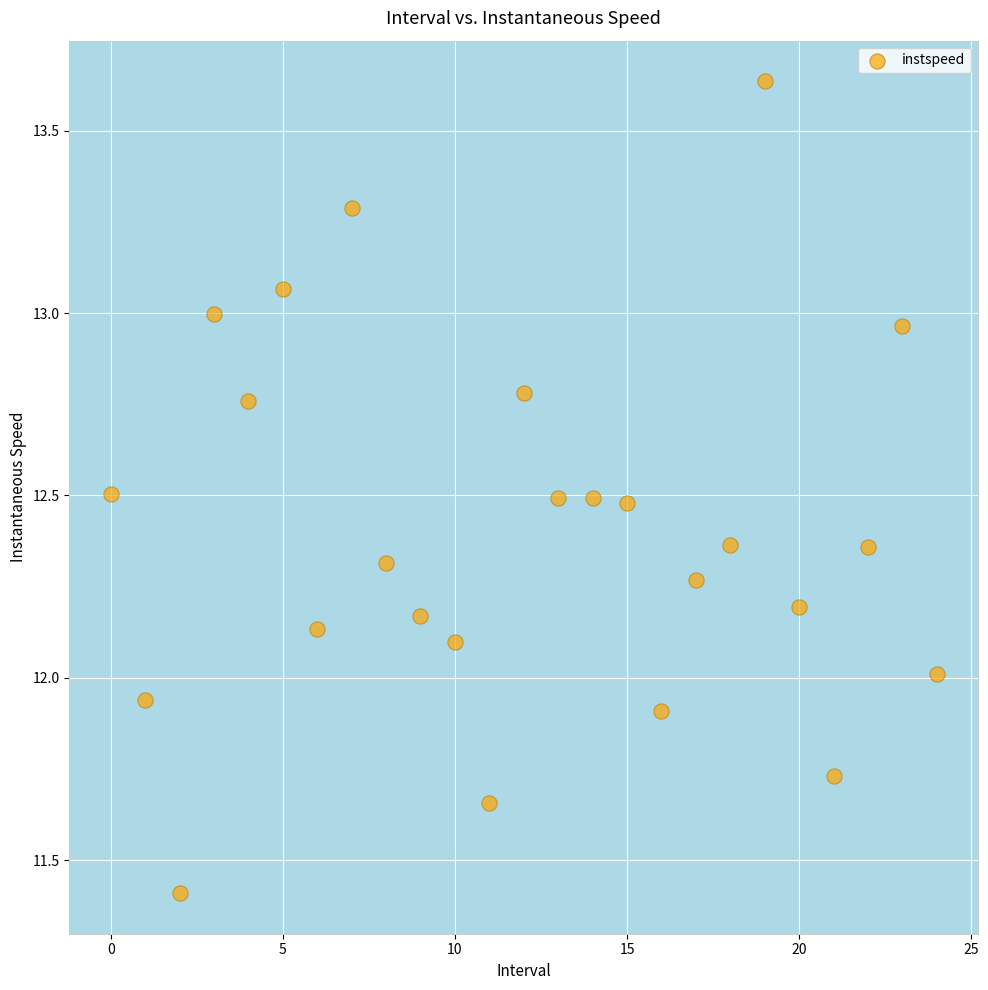

What is the range of Y values (max minus min)?

2.2